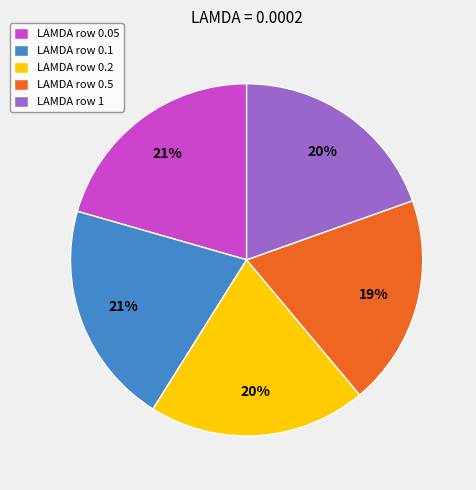

To the nearest percent, what is the combined percentage of LAMDA row 0.05 and LAMDA row 0.5?

40%